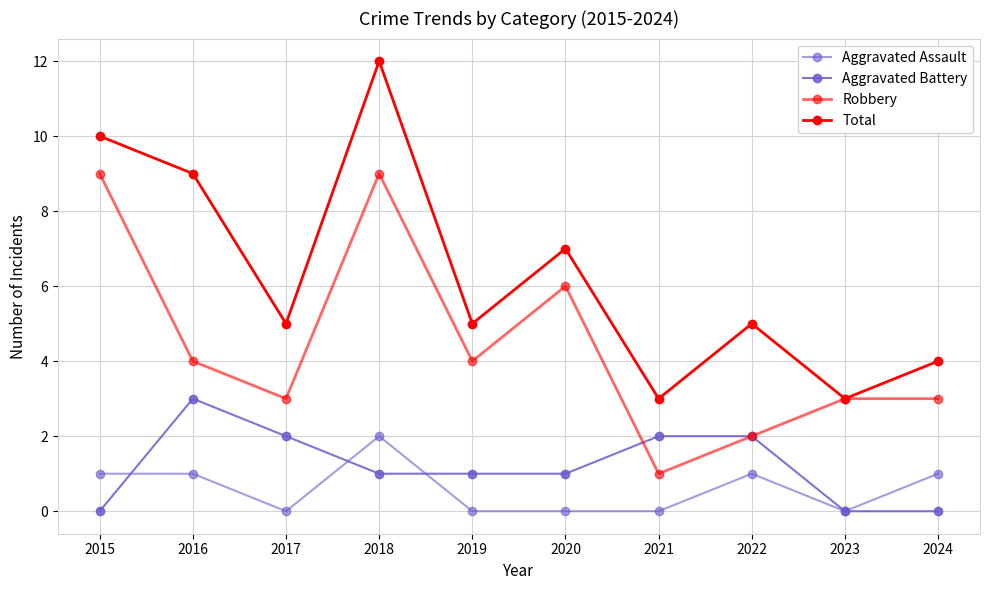

Count the number of categories in the chart.

10